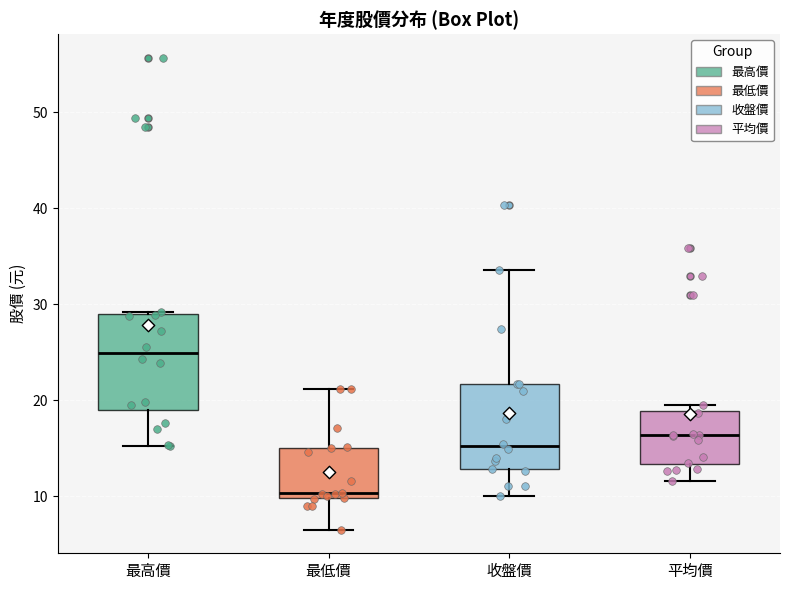

Where is the upper edge of the box for 最低價 on the y-axis? The values are not printed on the chart, so give them approximately, as read against the axis.

15